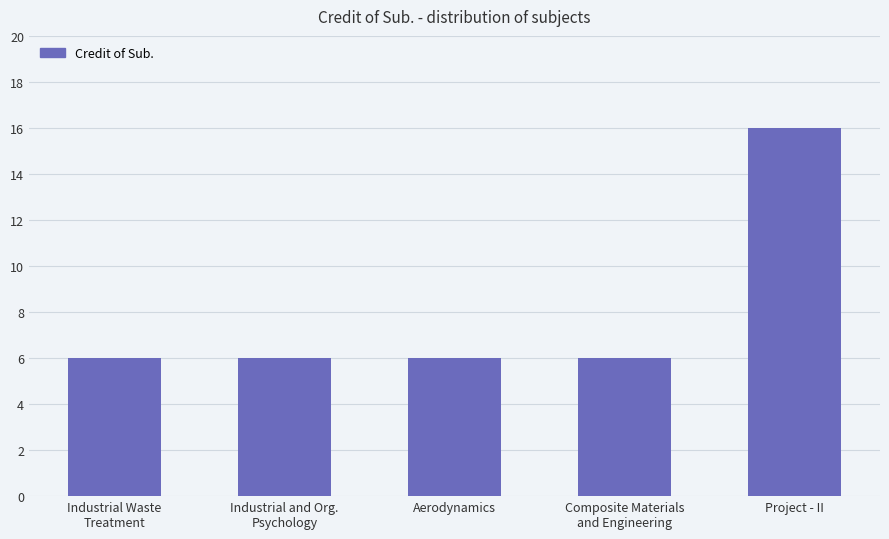

What is the greatest value displayed?

16